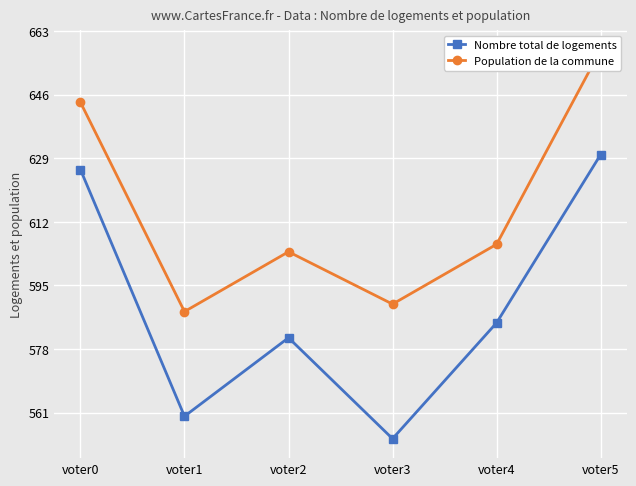

At voter2, list the series in order from largest to smallest.

Population de la commune, Nombre total de logements